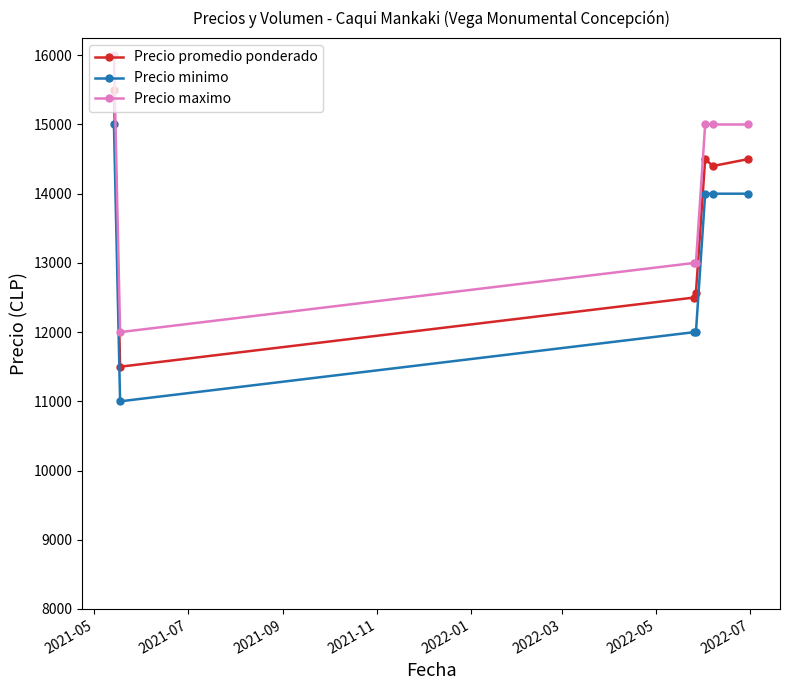

True or false: Precio promedio ponderado and Precio maximo cross at least once.

False